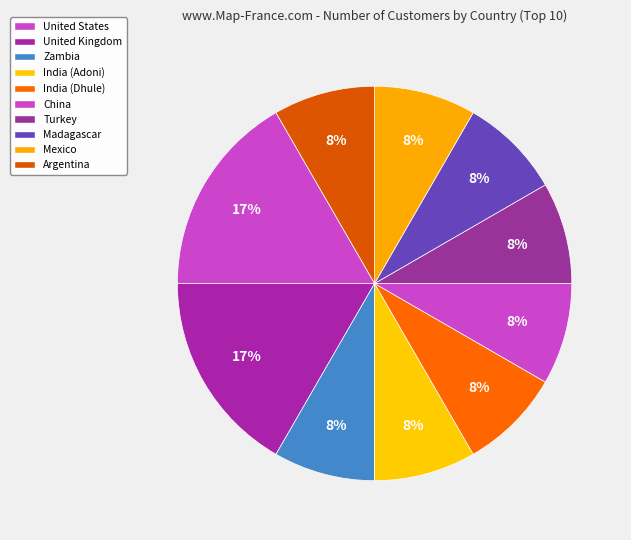

Which slice is the largest?

United States